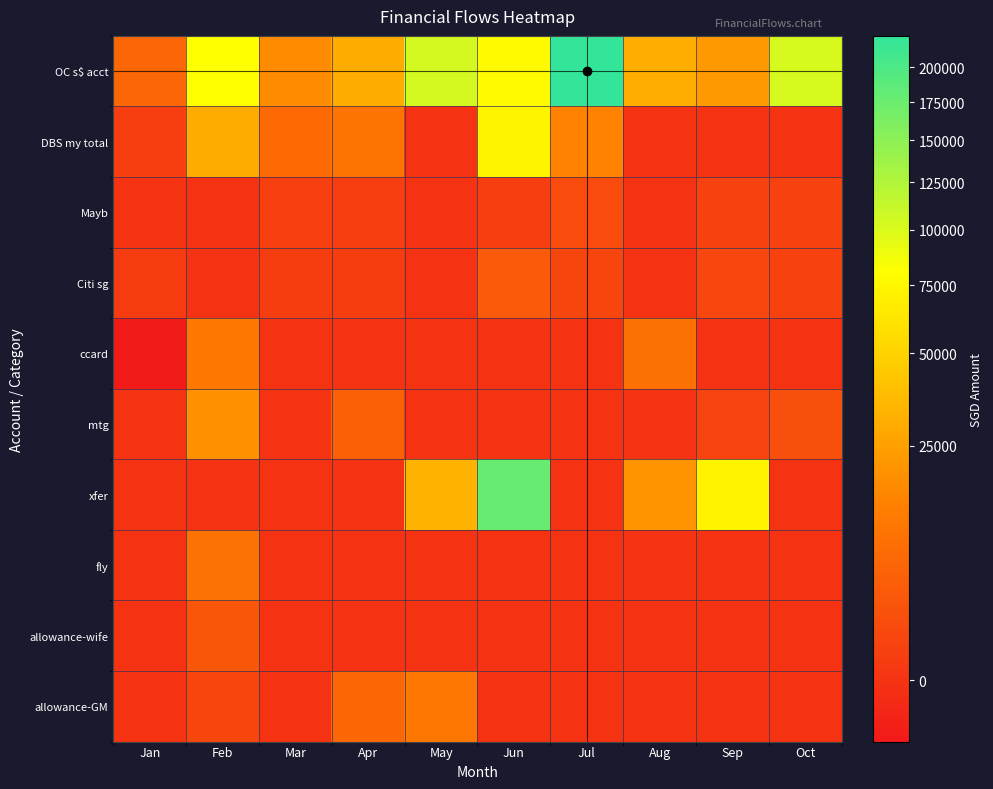

Which label corresponds to the largest value in the chart?

Jul